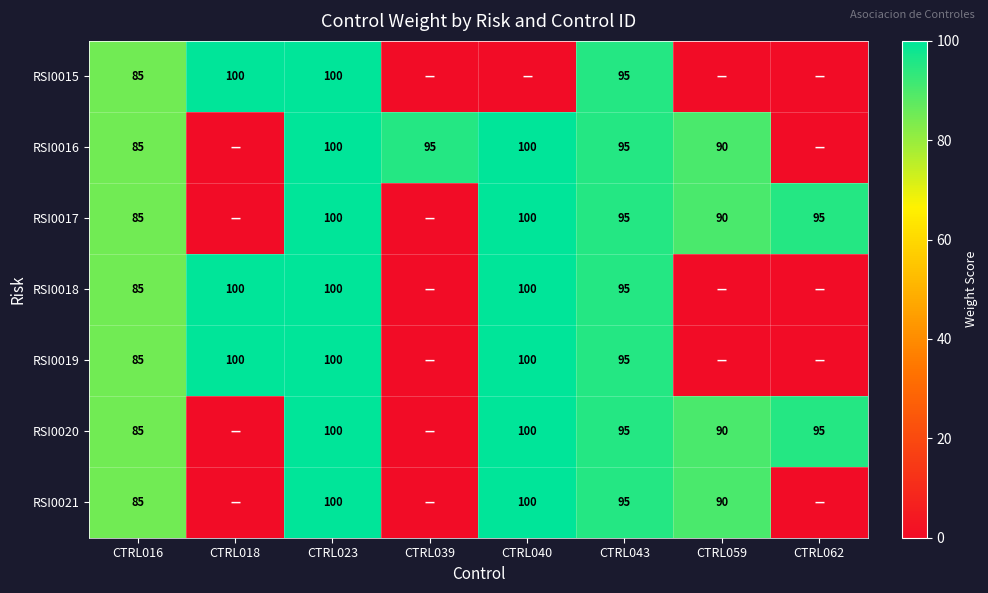

What is the total value across all series at CTRL016?

595